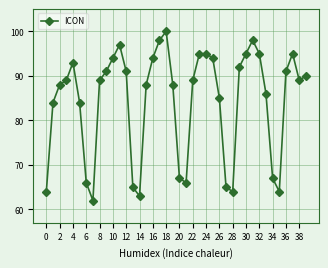

How many interior local valleys (lower than both neighbors) does the data have?

6